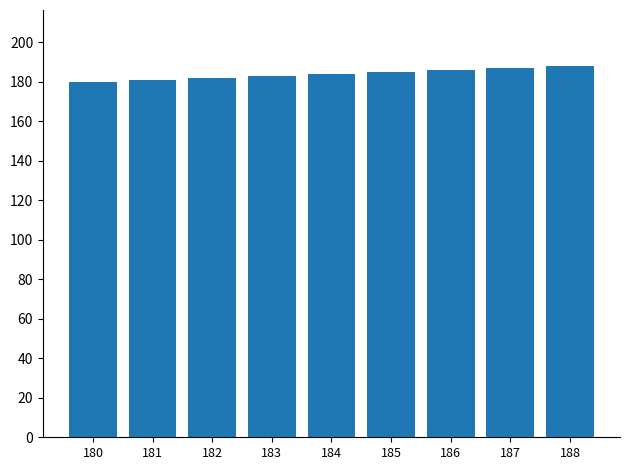

The value at 184 is 263. True or false?

False